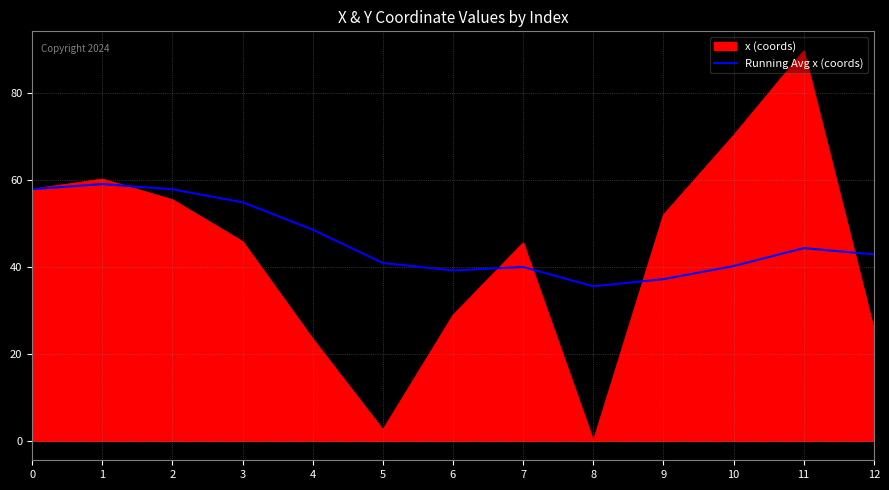

Read the Running Avg x (coords) value at 9.

37.2